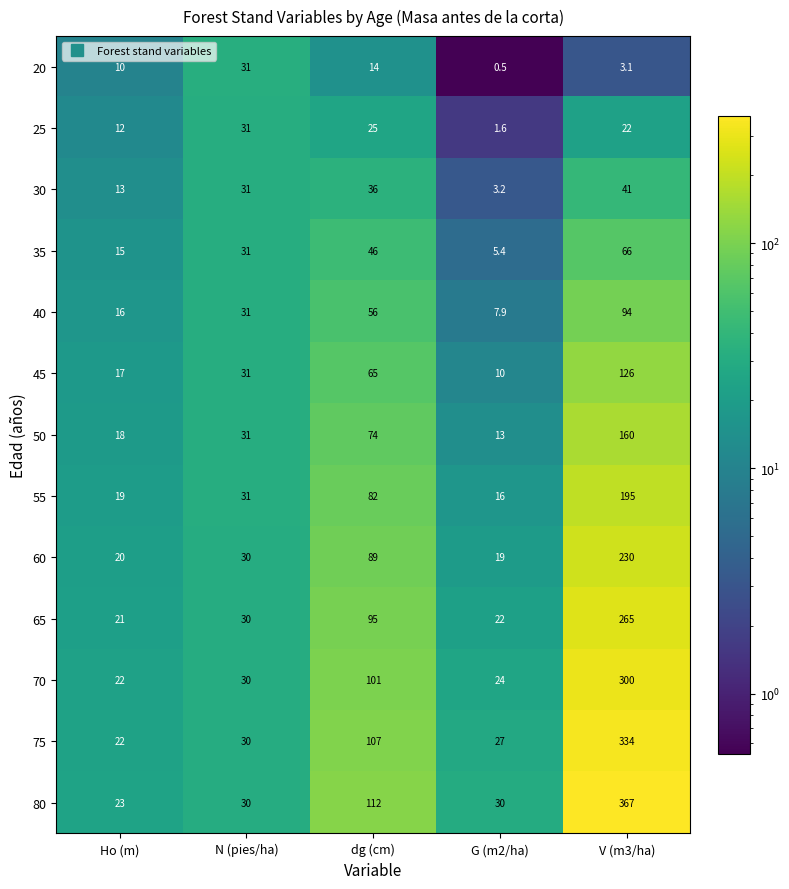

How many data points in 55 are less than 31?

2